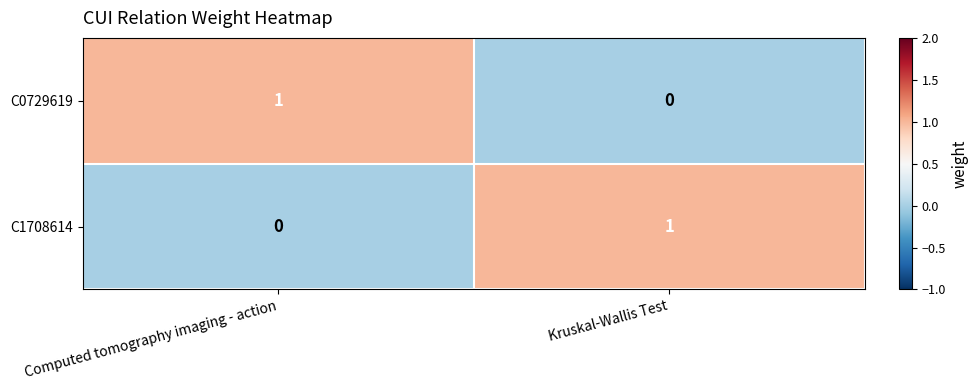

Is the value of C0729619 at Kruskal-Wallis Test greater than the value of C1708614 at Kruskal-Wallis Test?

No